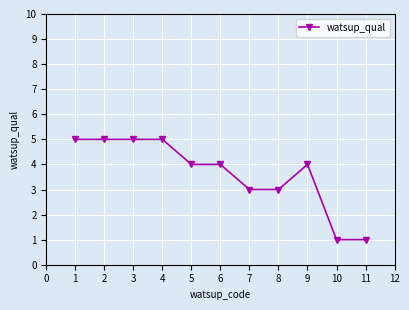

The chart shows a value of 4 at 8. True or false?

False